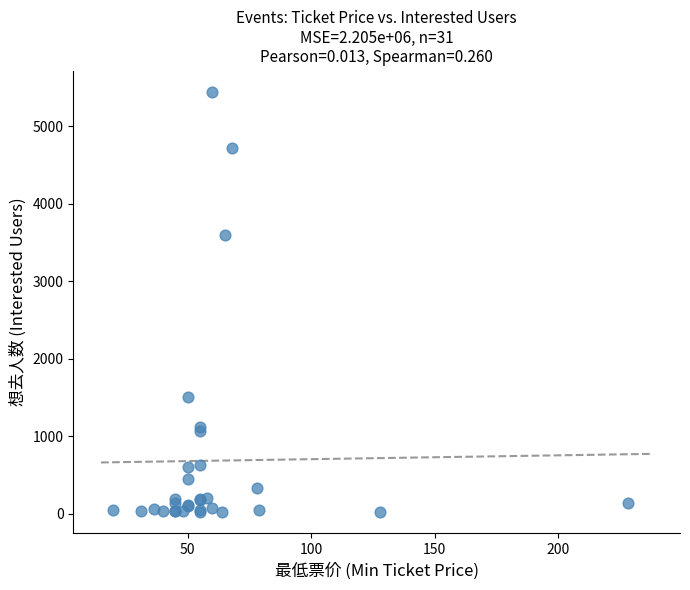

What Y value in the scatter plot is closest to 2733?

3599